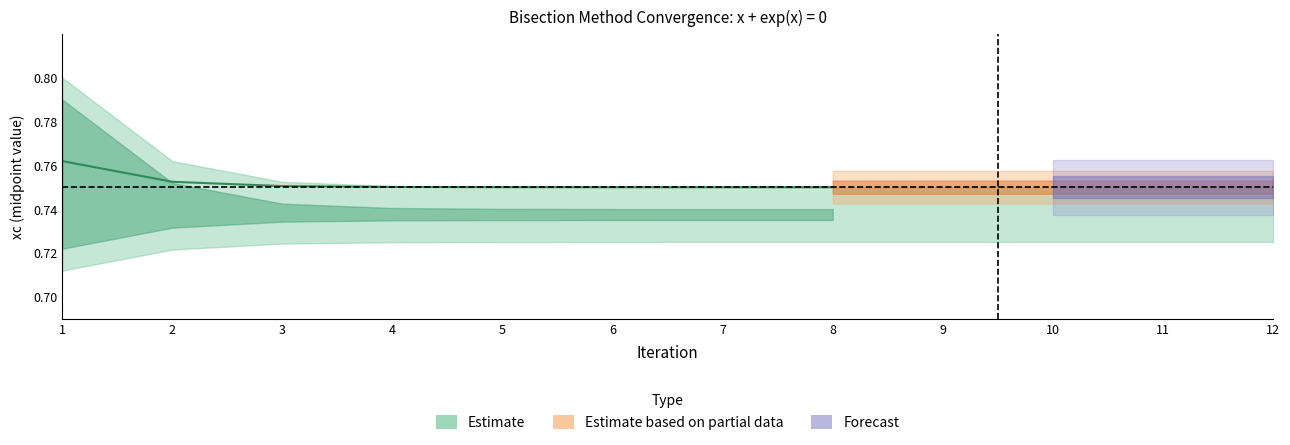

What is the average value of the xc series?

0.8